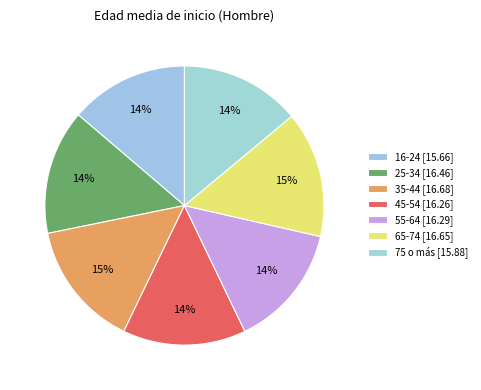

How many slices are in this pie chart?

7